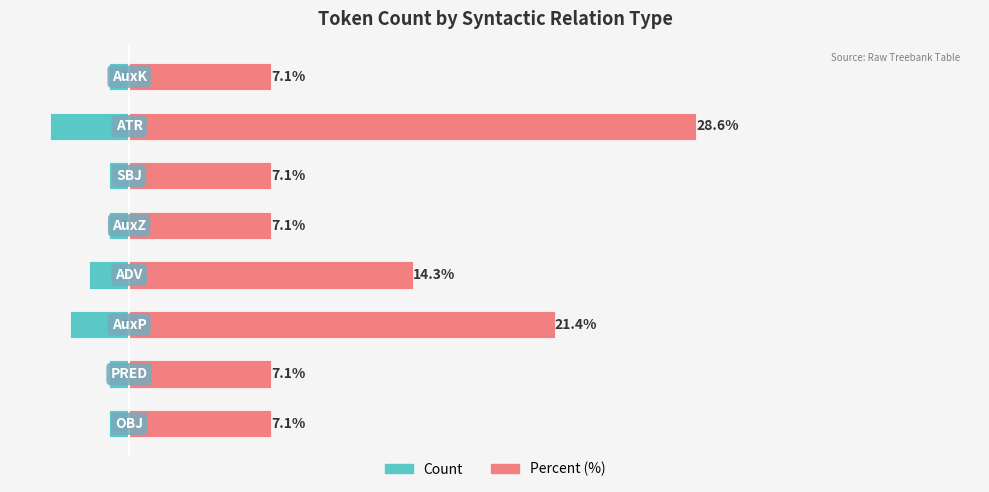

How many data points does each series have?

8